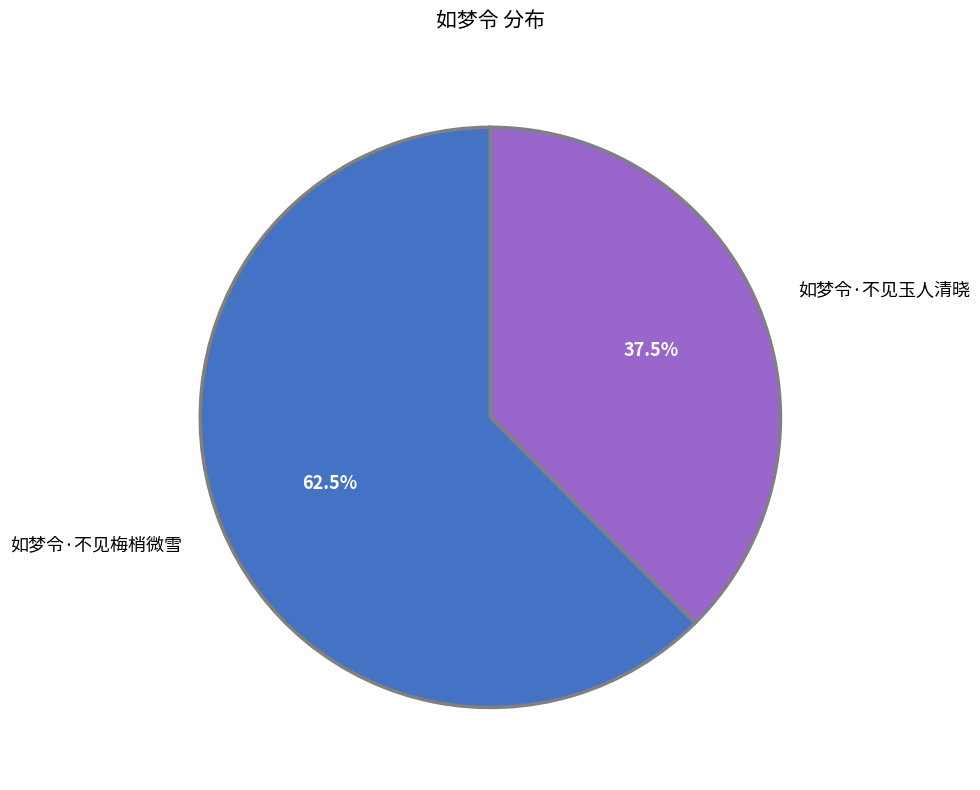

How many slices are in this pie chart?

2